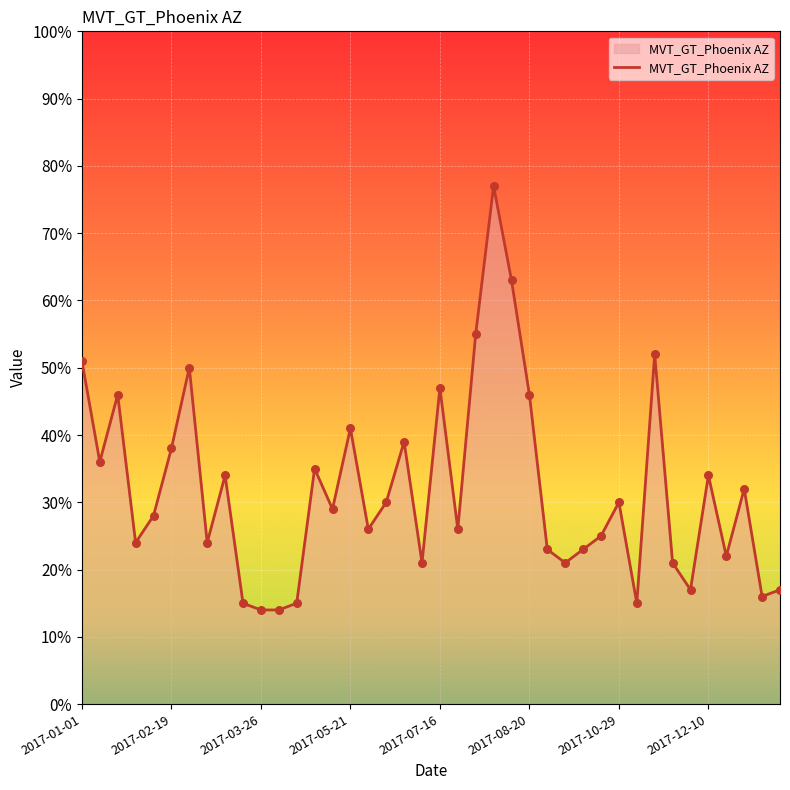

What is the smallest value displayed?

14